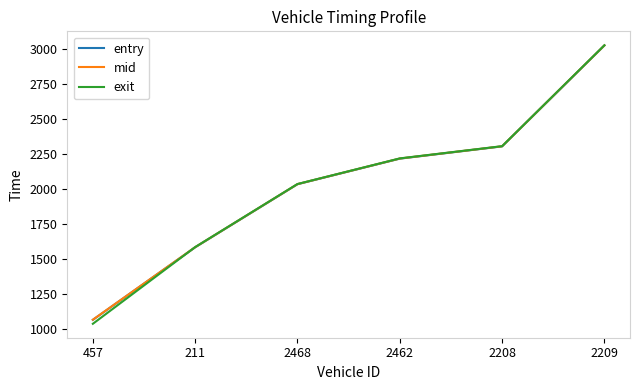

True or false: entry and mid cross at least once.

False